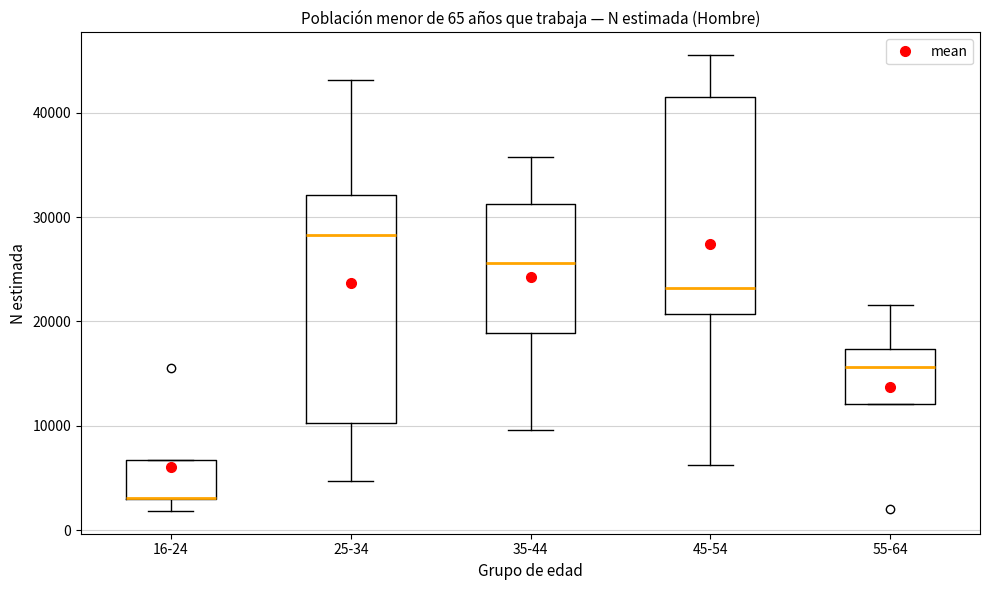

Comparing the boxes themselves (not the whiskers), which one is the tallest?

25-34